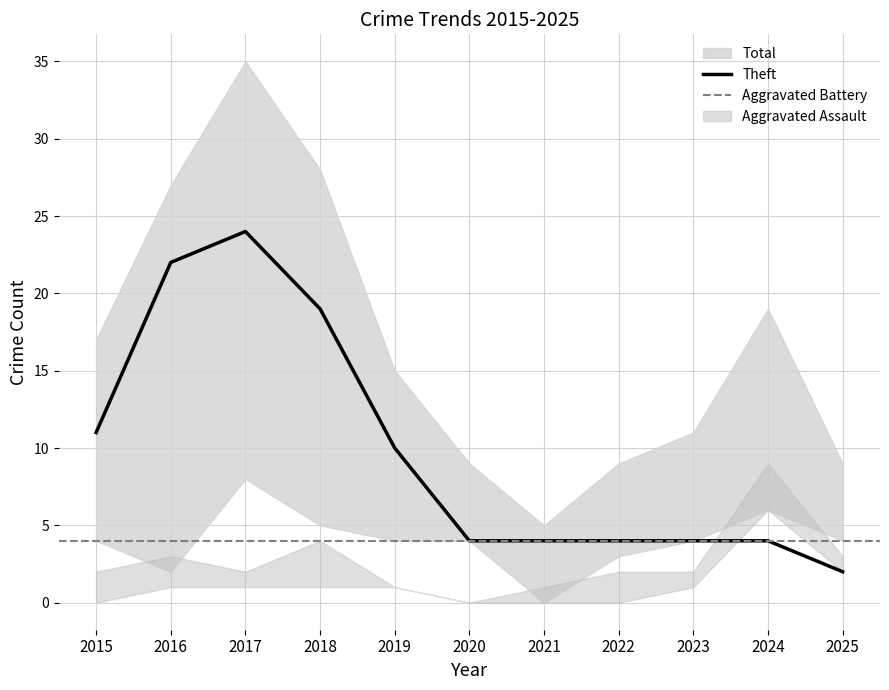

At how many categories does at least one series exceed 14?

6